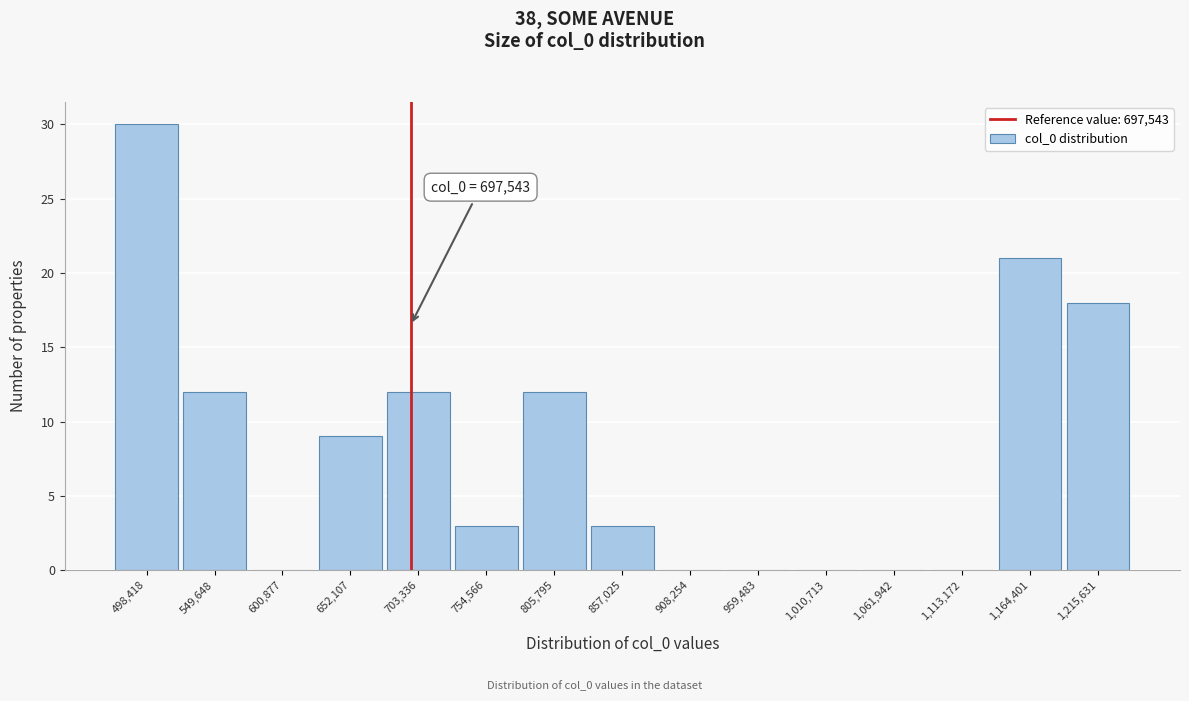

Which range on the x-axis has the tallest bar?

470000 to 520000